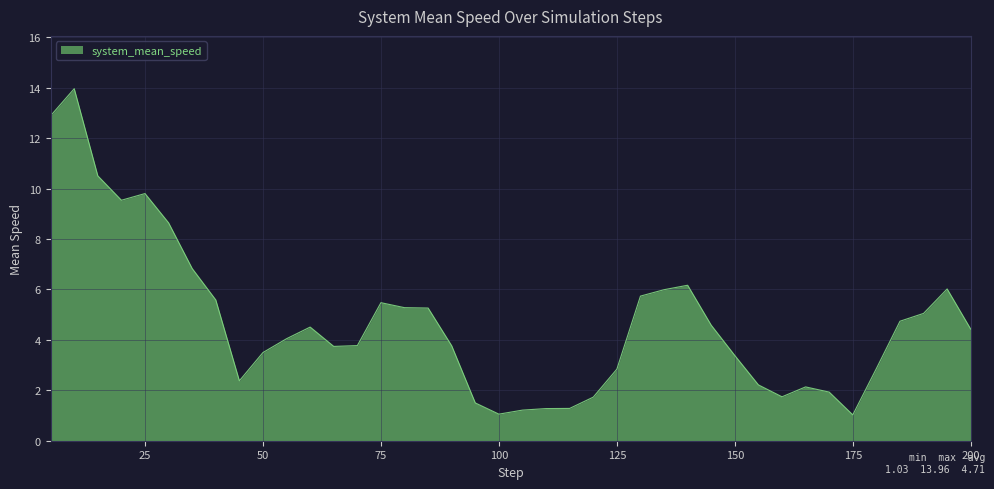

What is the difference between the maximum and minimum values?

12.9